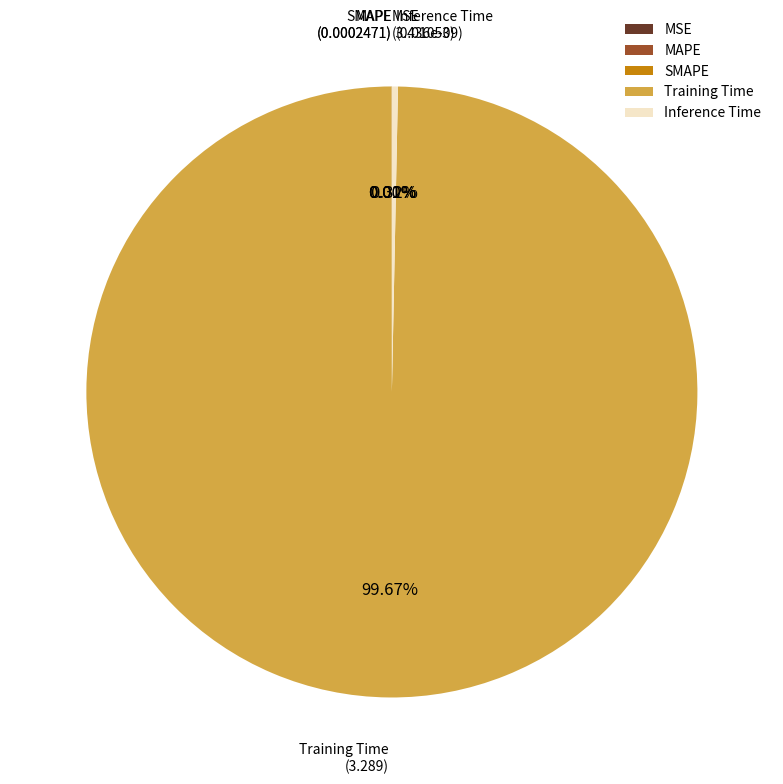

Which slice is the largest?

Training Time